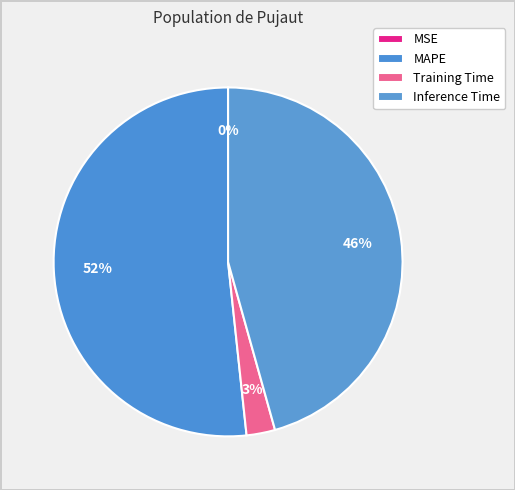

Count the number of slices in the pie.

4